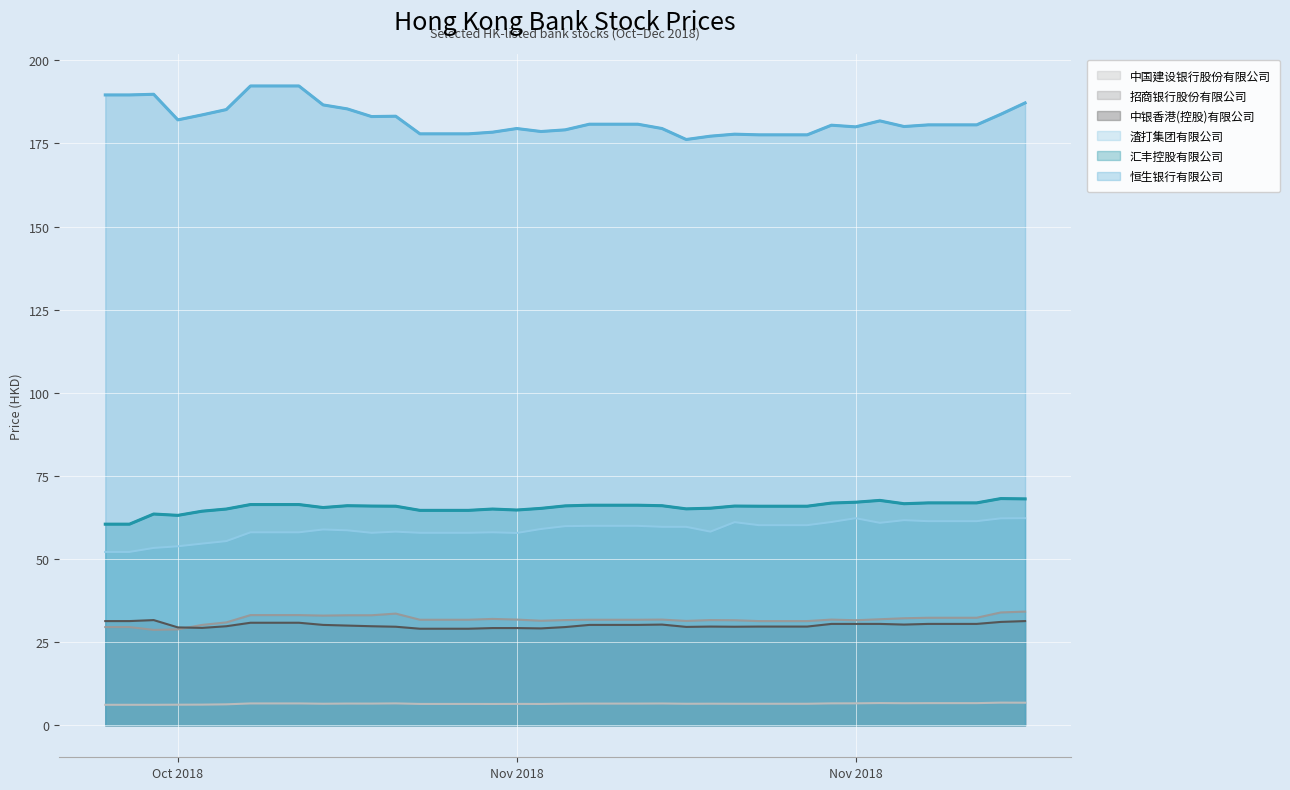

At which label is 恒生银行有限公司 closest to 184?

2018-12-03